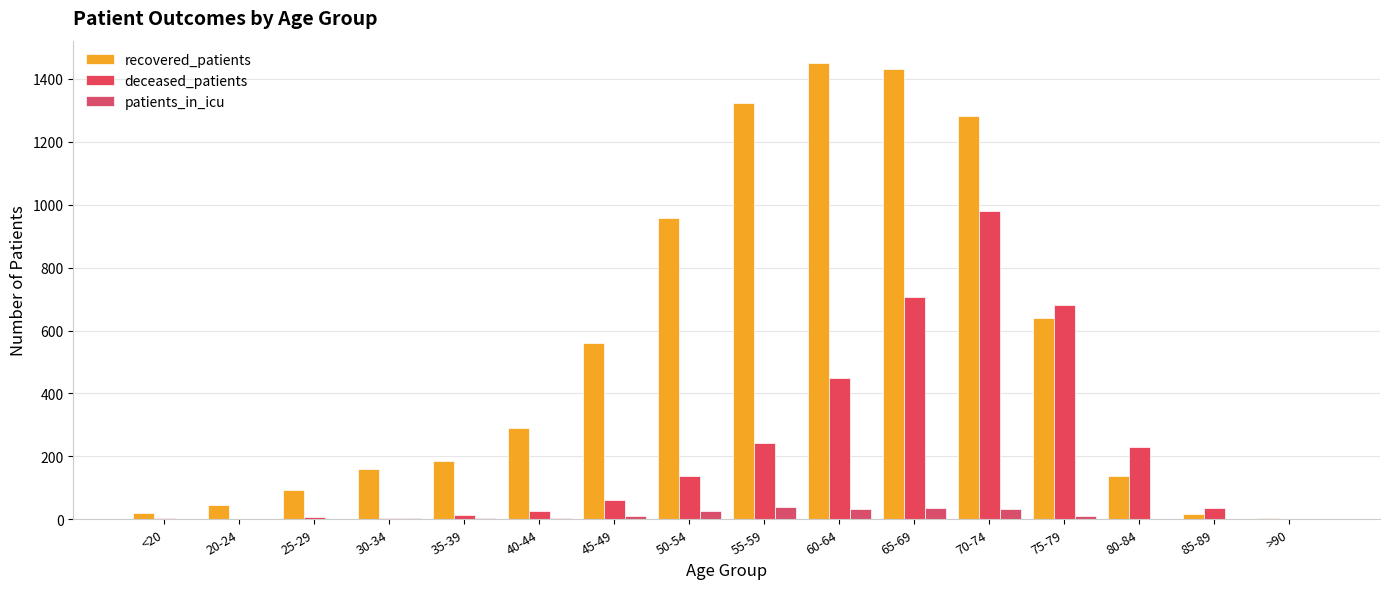

How many groups of bars are there?

16